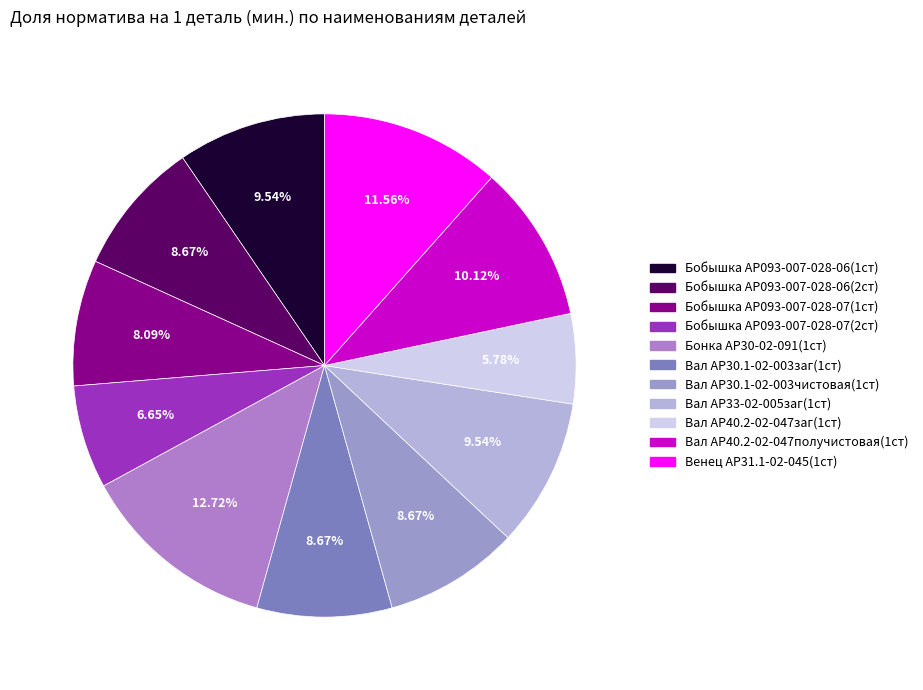

How many slices are in this pie chart?

11